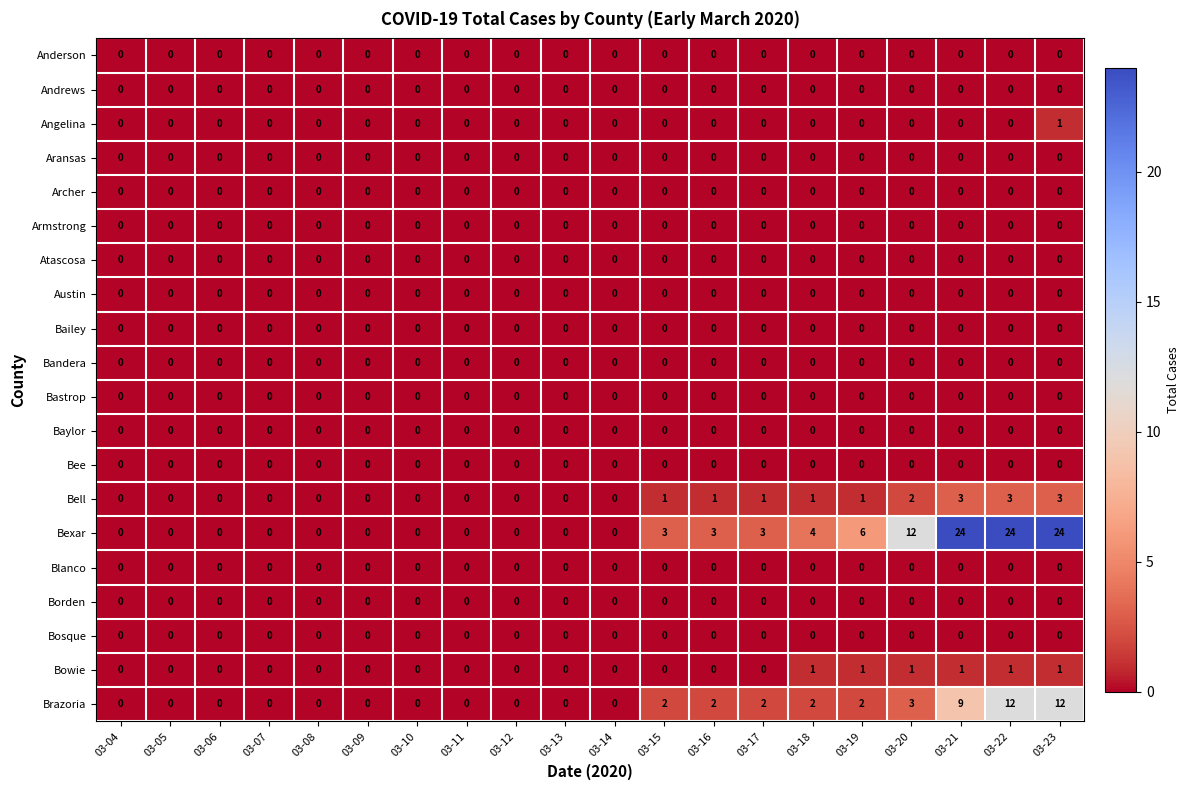

Which series has the largest range (max minus min)?

Bexar